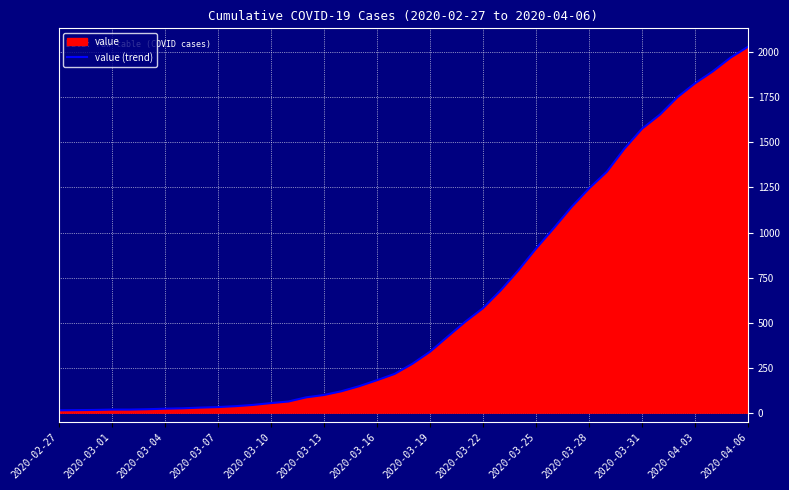

What is the maximum value shown in the chart?

2032